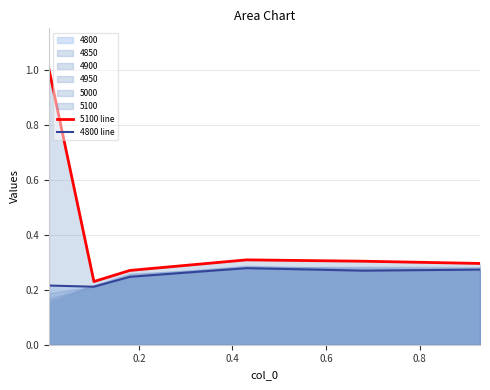

What is the maximum value for 5100 line?

1.0